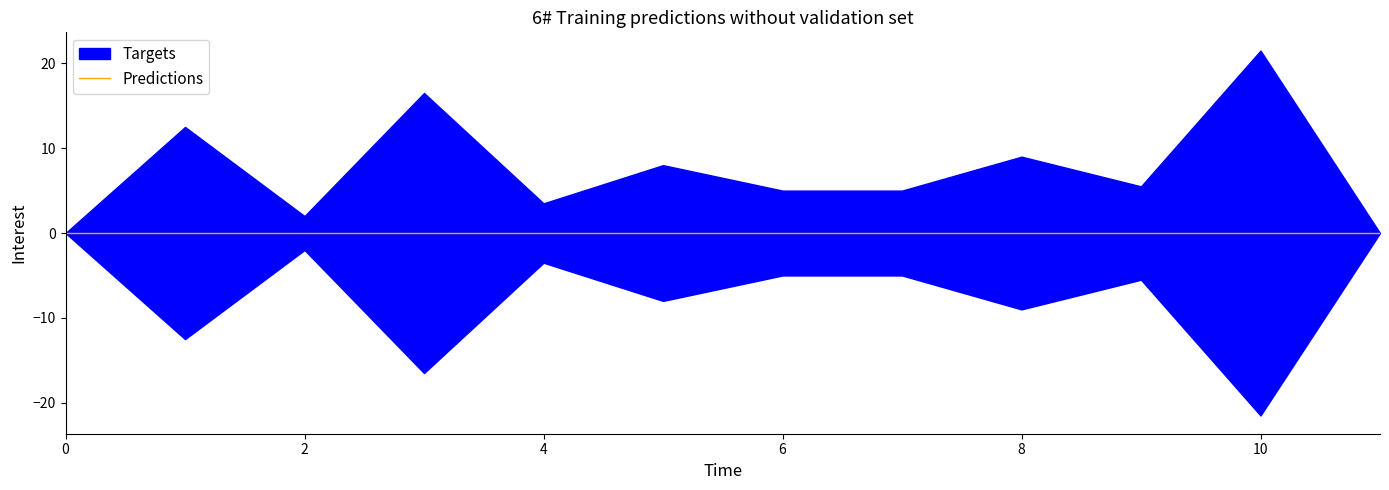

Is the value of pi17 at i11 greater than the value of pi13 at i6?

No